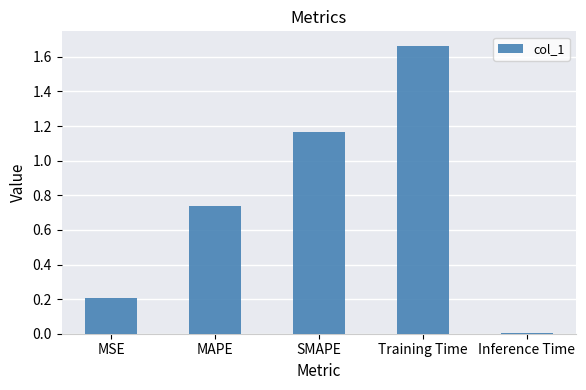

At which category does the chart reach its peak across all series?

Training Time